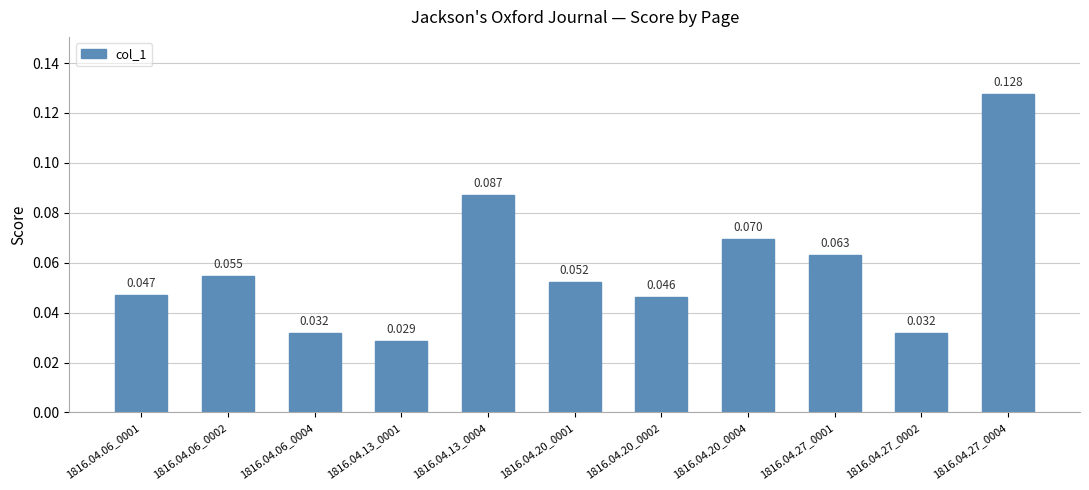

What is the maximum value shown in the chart?

0.1